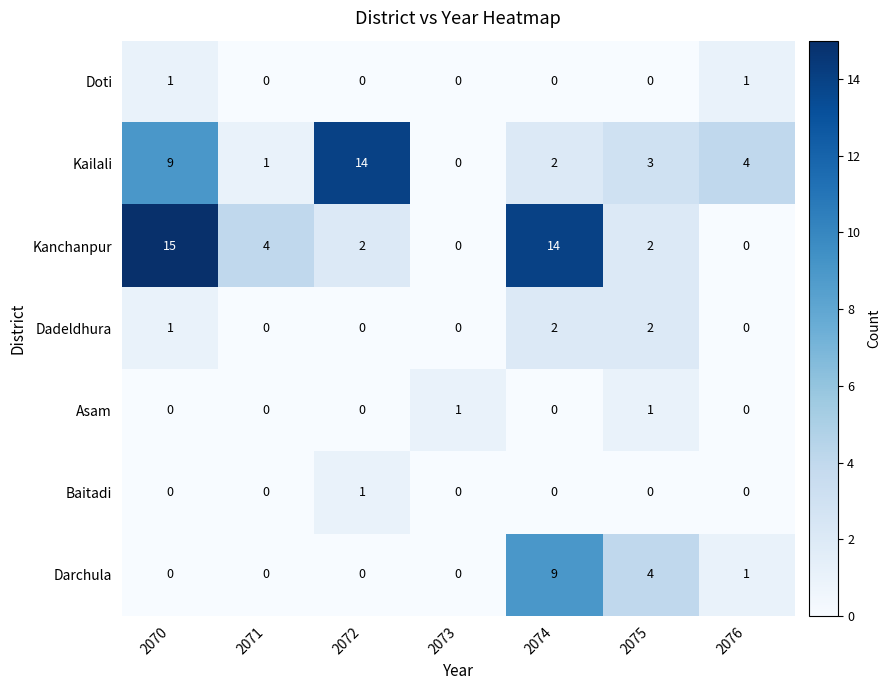

True or false: Doti has a value of 0 at 2072.

True